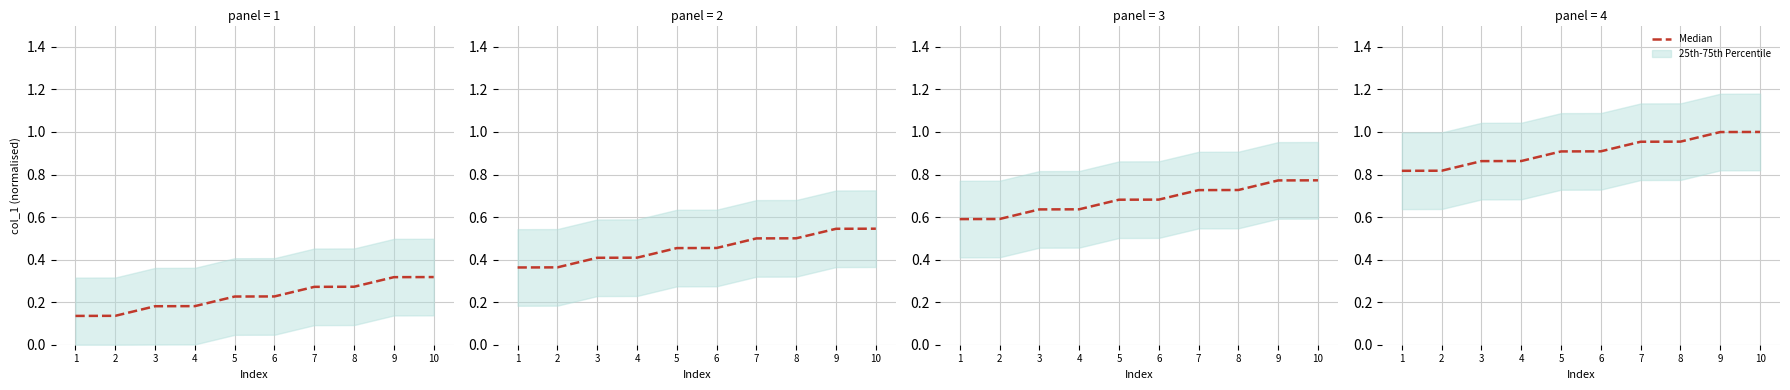

What is the sum of all values?

9.1